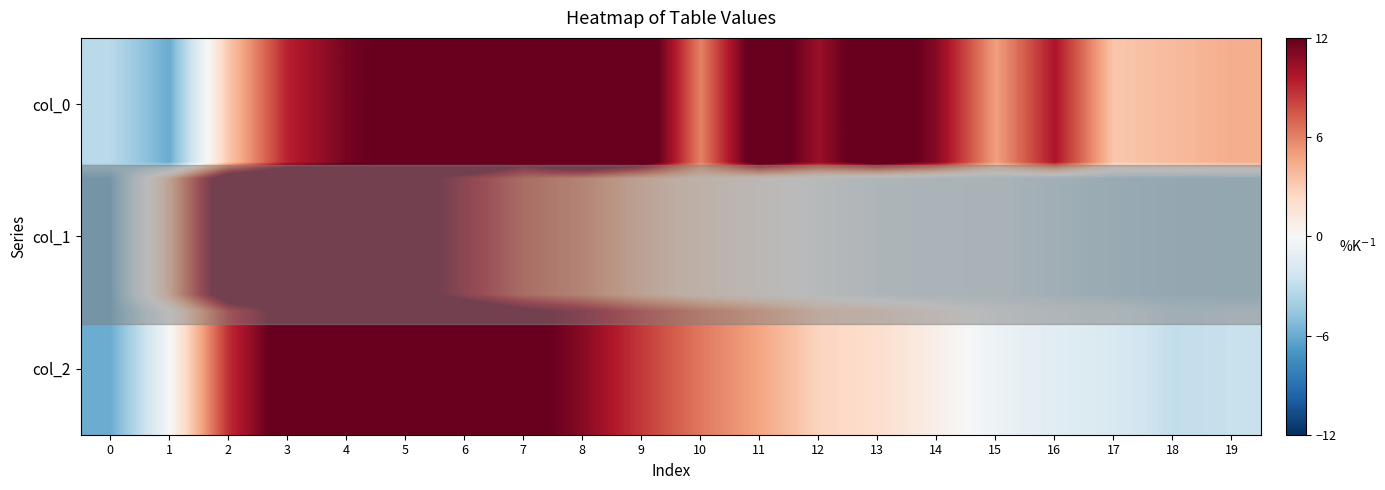

What is the spread (max minus min) of values at 13?

15.2